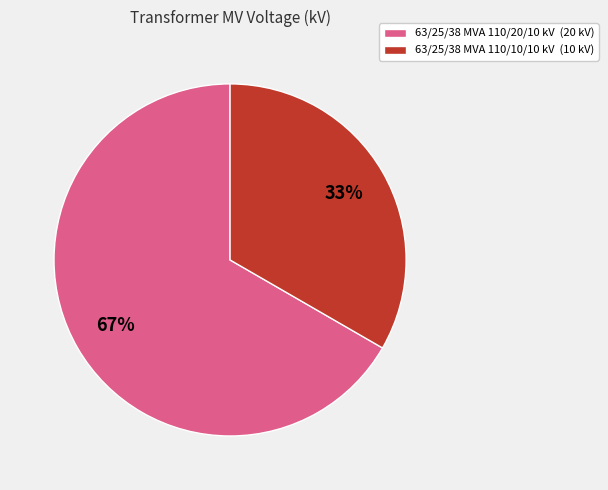

Which category accounts for the majority?

63/25/38 MVA 110/20/10 kV